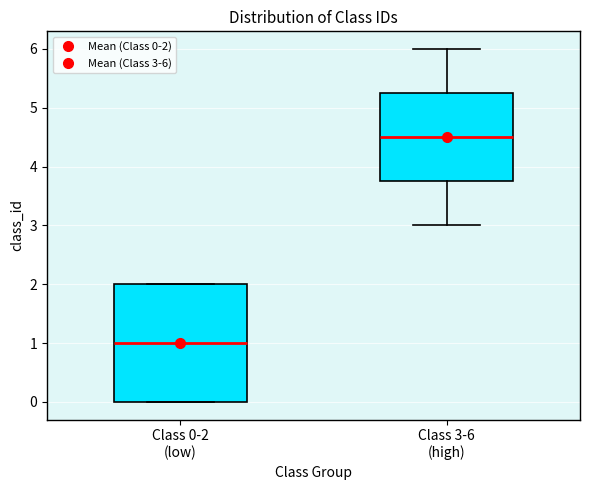

Comparing the boxes themselves (not the whiskers), which one is the tallest?

Class 0-2 (low)